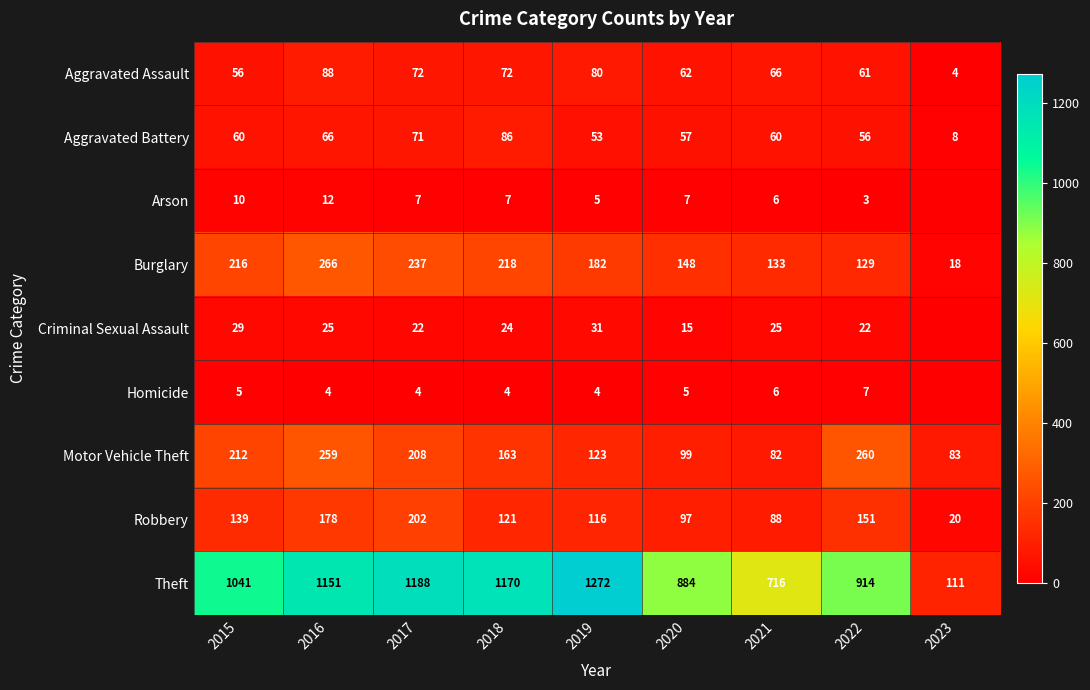

At 2016, list the series in order from smallest to largest.

Homicide, Arson, Criminal Sexual Assault, Aggravated Battery, Aggravated Assault, Robbery, Motor Vehicle Theft, Burglary, Theft